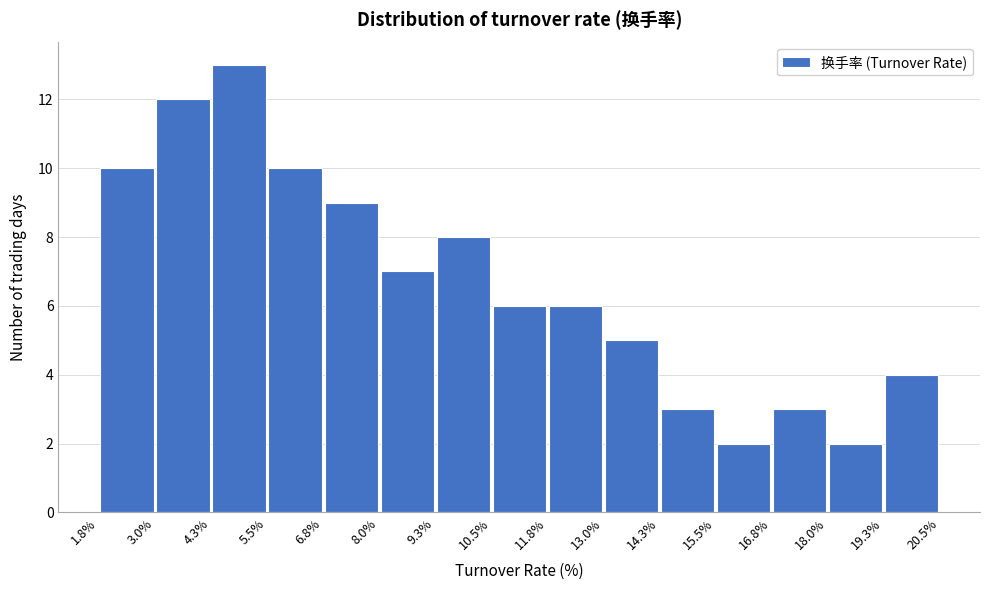

Over which range of the x-axis is the bar tallest?

4.3% to 5.5%